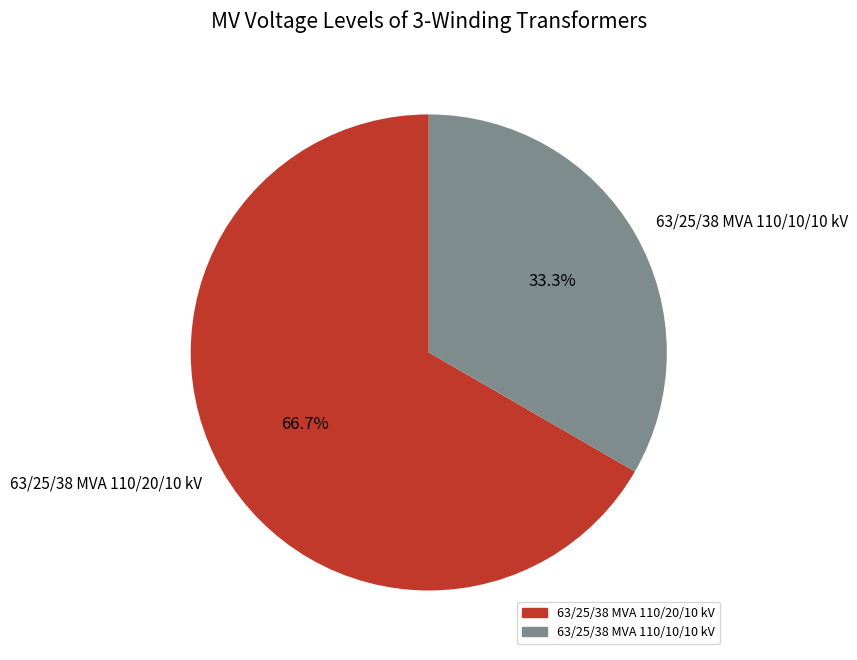

Rank the categories by value from highest to lowest.

63/25/38 MVA 110/20/10 kV, 63/25/38 MVA 110/10/10 kV